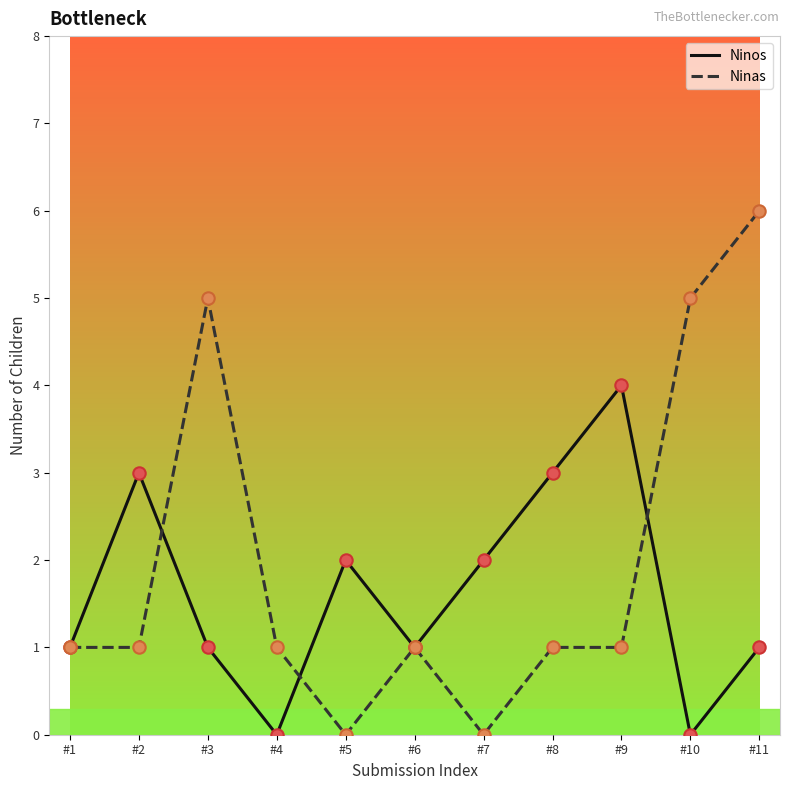

Which series has the widest spread of values?

Ninas